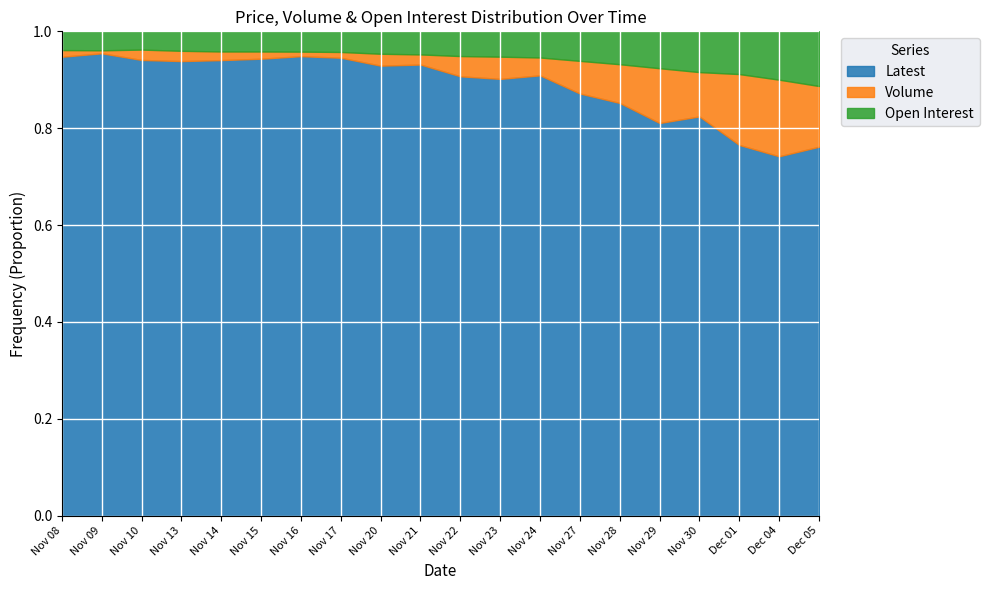

What is the label of the 14th point from the right?

Nov 16